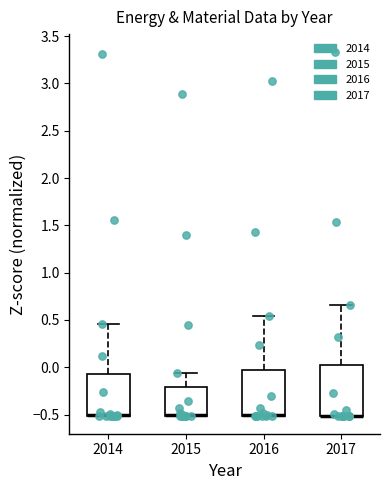

Reading left to right, transcribe this box plot: for each box, give where its median line is, the range the box spans, and where its two whiskers end, as read against the y-axis. The values are not printed on the chart, so give them approximately, as read against the axis.

2014: median -0.50 (drawn on the box's lower edge), box -0.50 to -0.05, whiskers -0.50 to 0.45
2015: median -0.50 (drawn on the box's lower edge), box -0.50 to -0.20, whiskers -0.50 to -0.05
2016: median -0.50 (drawn on the box's lower edge), box -0.50 to -0.05, whiskers -0.50 to 0.55
2017: median -0.50 (drawn on the box's lower edge), box -0.50 to 0.00, whiskers -0.50 to 0.65